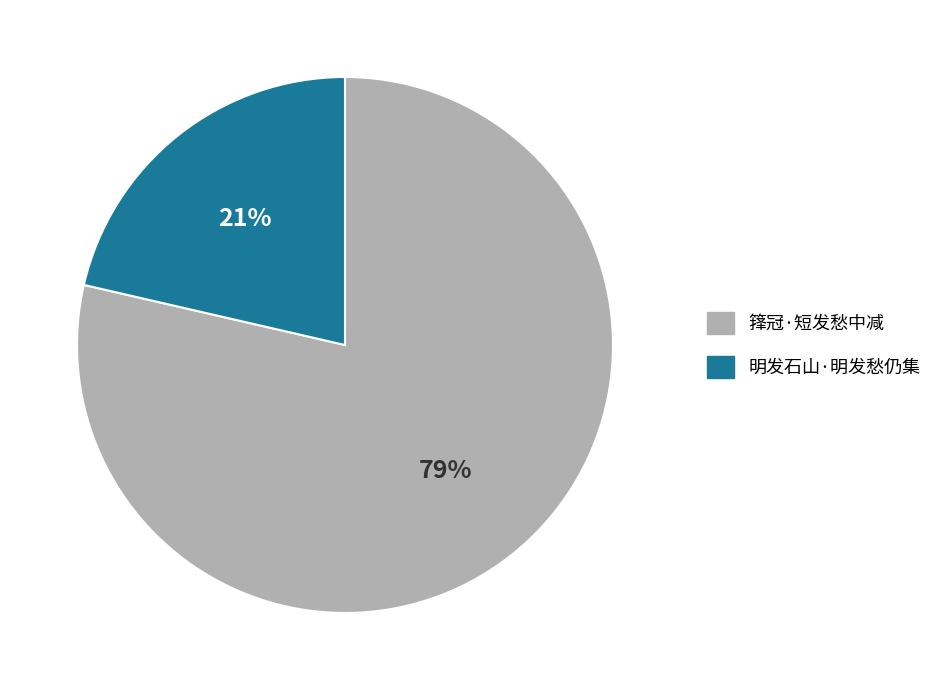

Does 箨冠·短发愁中减 represent more than half of the total?

Yes